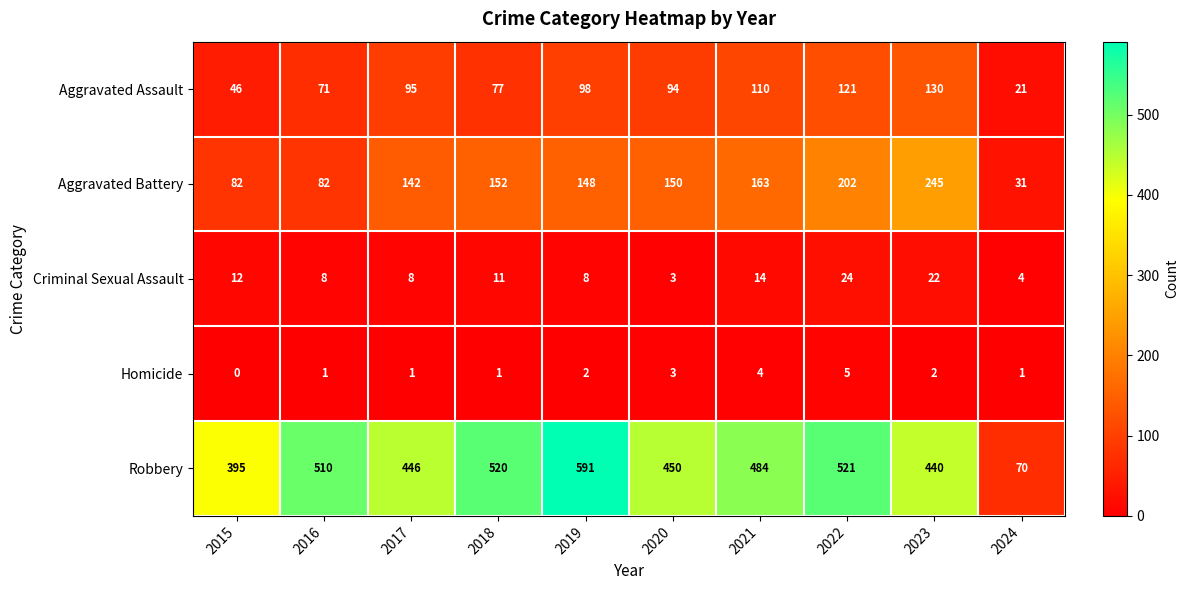

Which series has the largest range (max minus min)?

Robbery